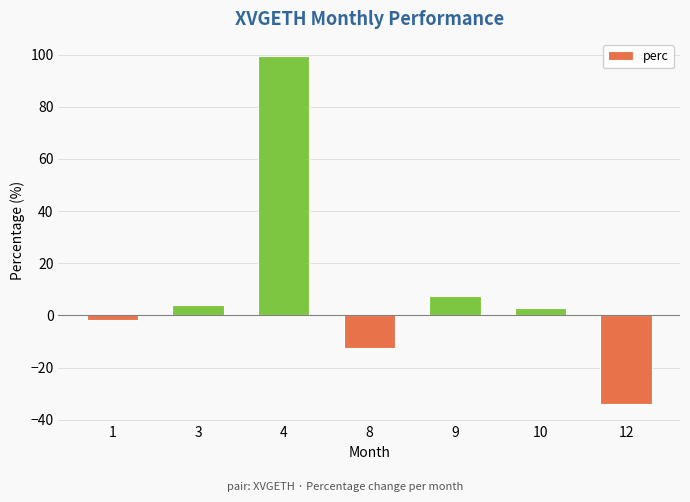

Which label corresponds to the largest value in the chart?

4